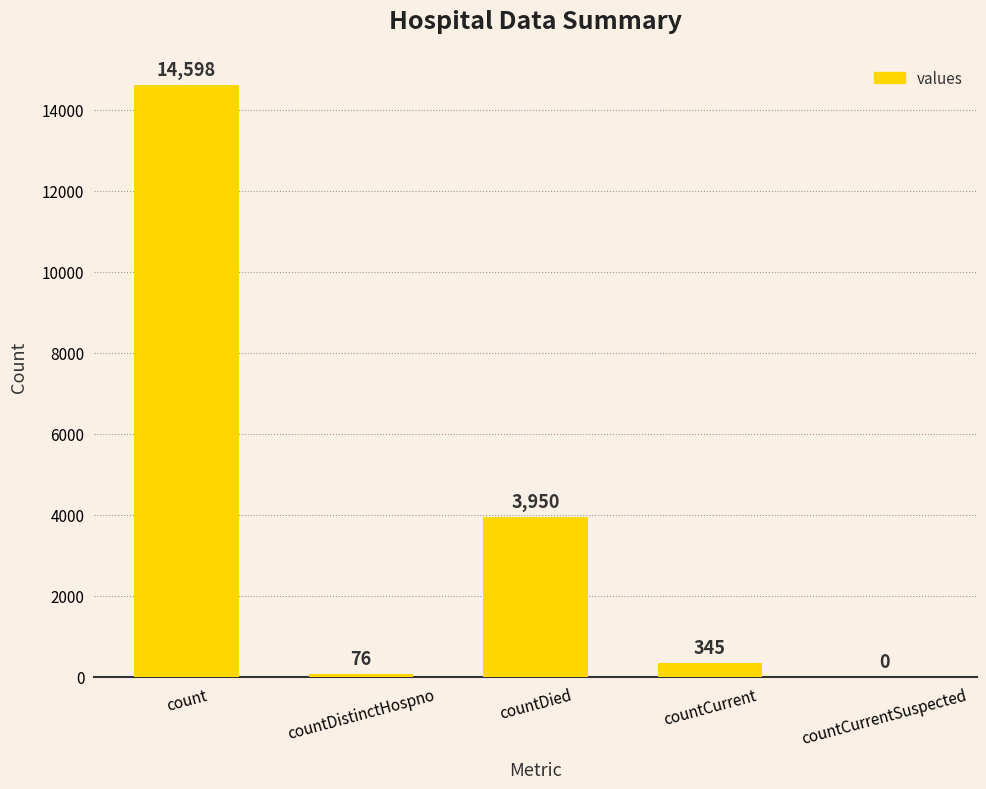

Reading left to right, list all the values displayed in this chart.

14598	76	3950	345	0